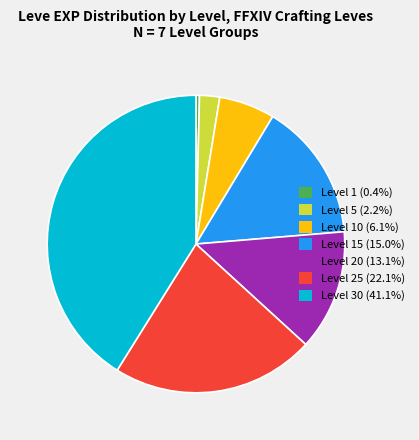

Does any single category account for the majority?

No